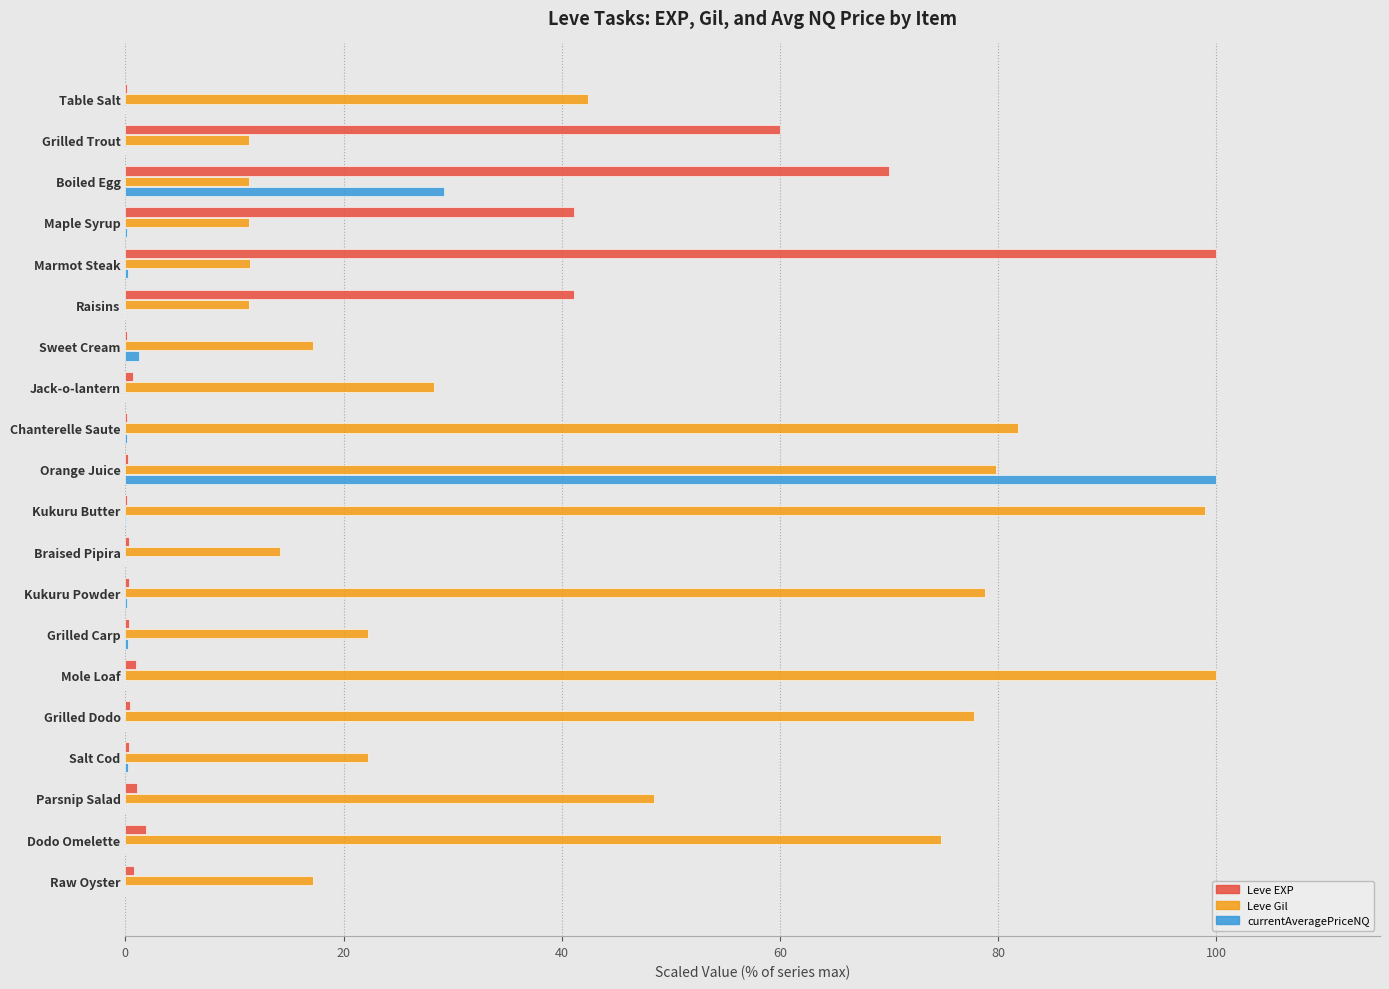

At which category is the sum across all series the highest?

Orange Juice